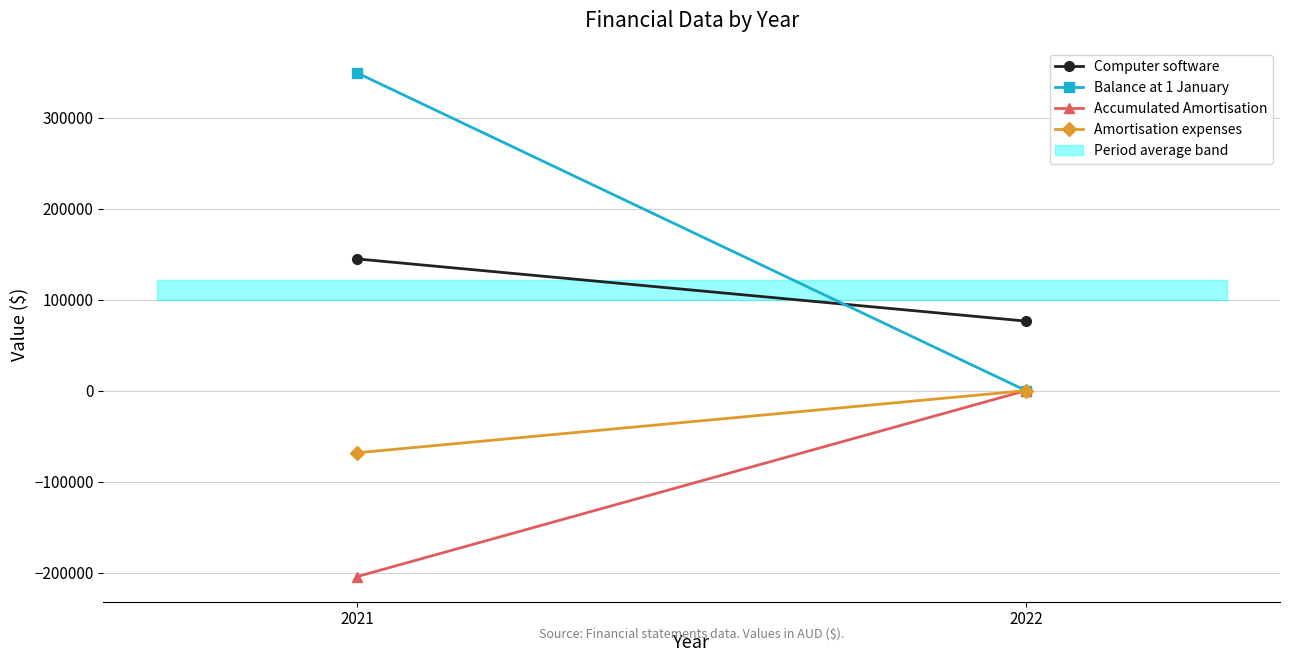

Which series has the largest total across all categories?

Balance at 1 January